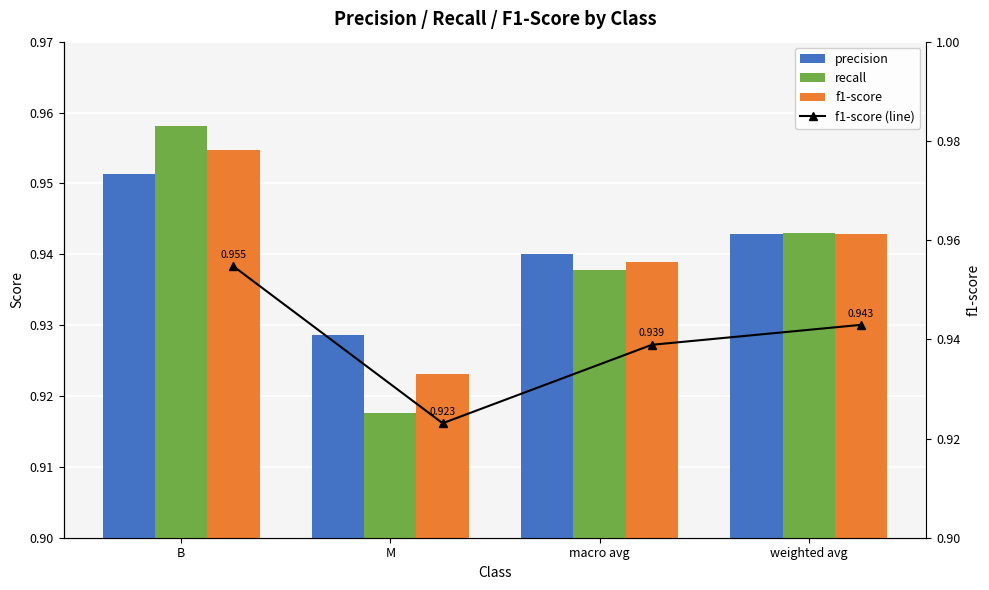

Which category has the lowest value in the f1-score (line) series?

M